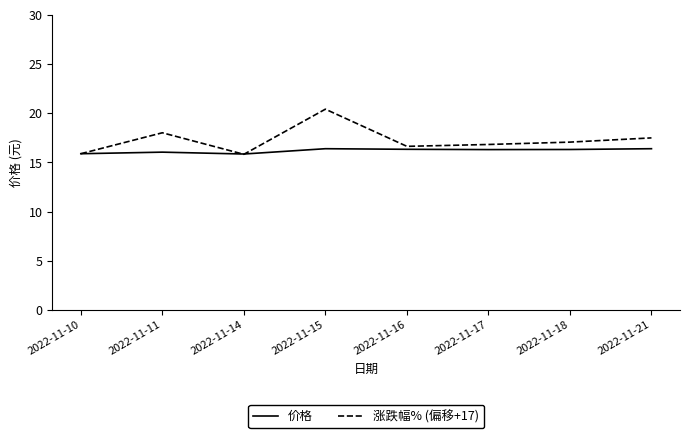

Which category has the highest value across all series?

2022-11-15